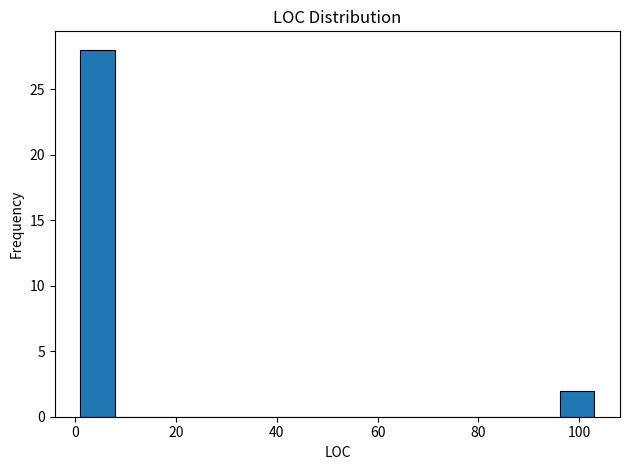

Around what value on the x-axis is the tallest bar? Give the approximate position of its centre, as read against the axis.

4